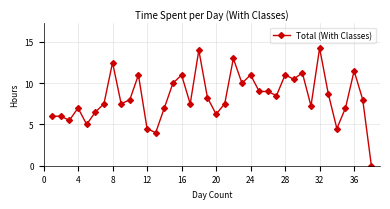

What is the value of the 37th point from the left?

8.0